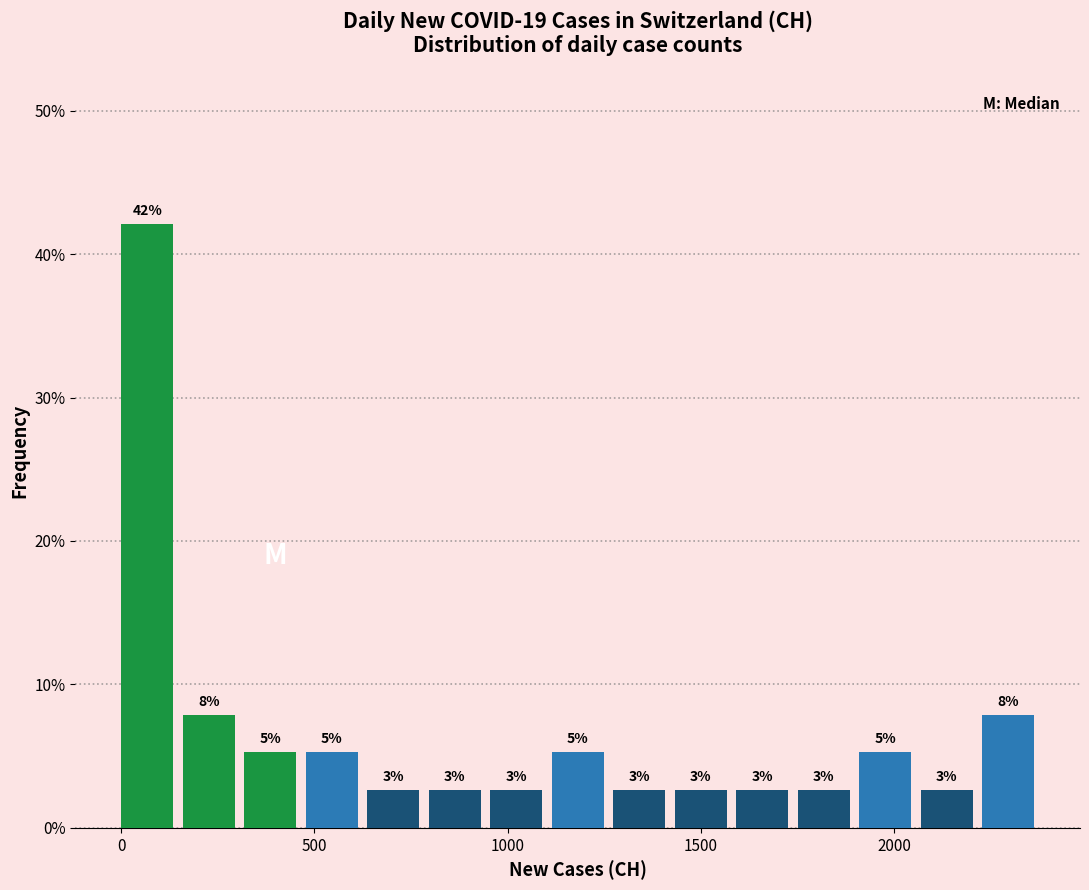

Read against the x-axis, roughly where is the centre of the tallest bar?

50